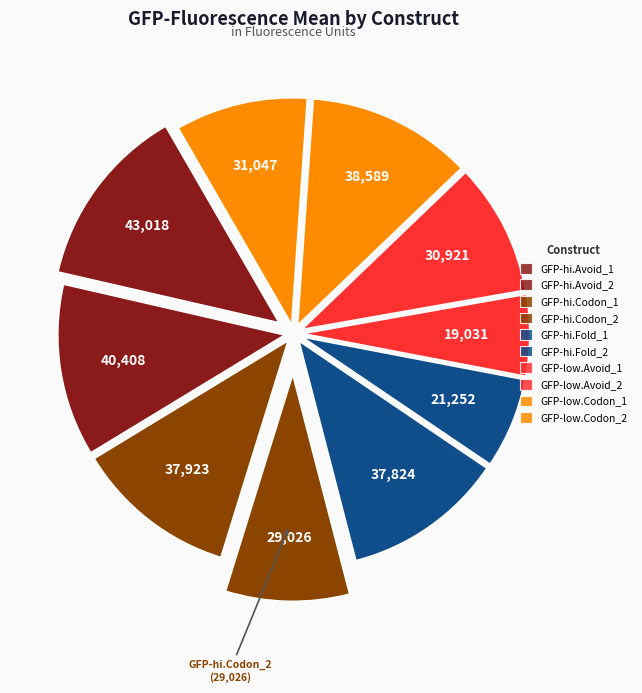

To the nearest percent, what percentage of the pie is GFP-hi.Avoid_1?

13%